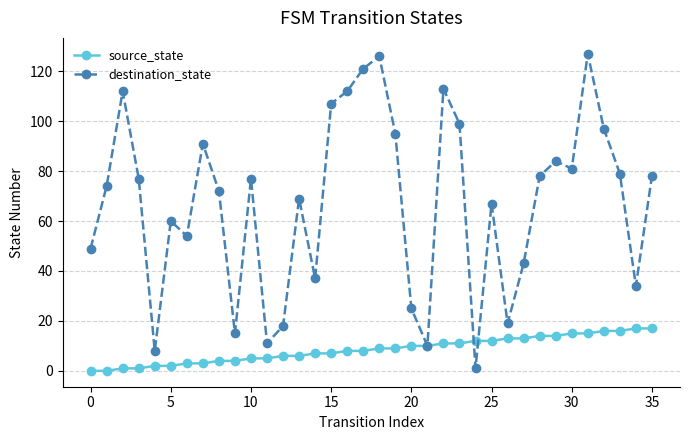

Is this an area chart (filled region under the line)?

No